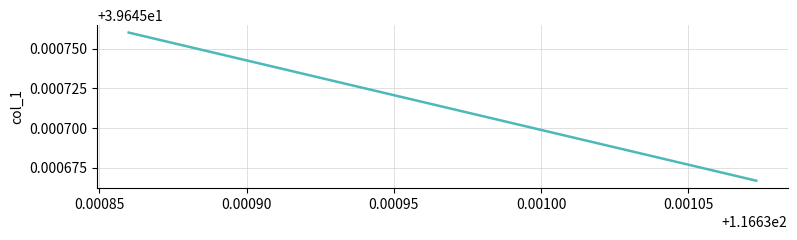

How many lines are shown in the chart?

1